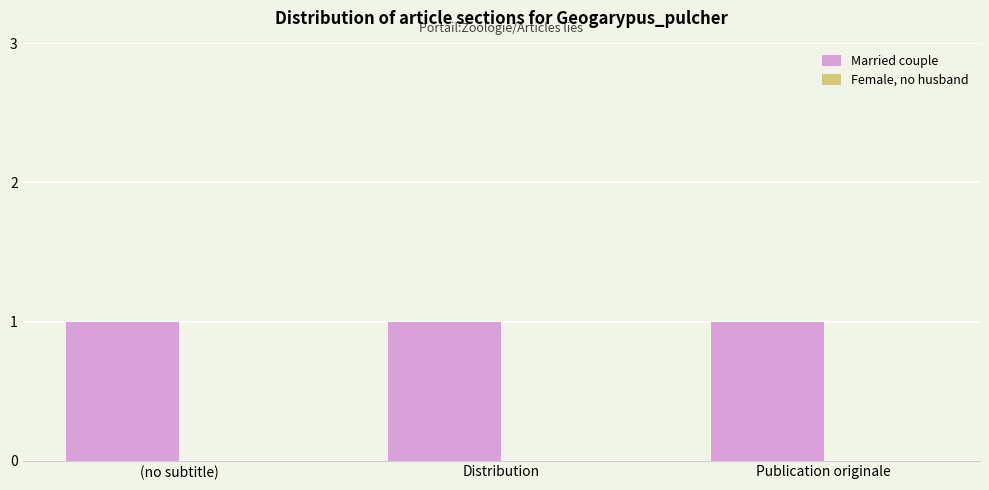

What position from the right is (no subtitle)?

3